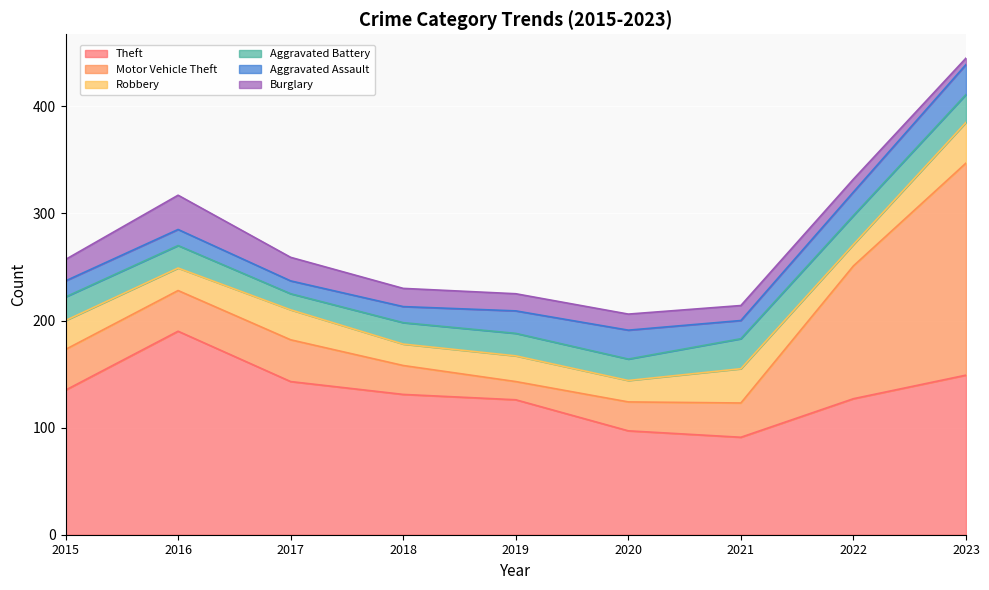

What is the value of the Motor Vehicle Theft point at the 6th from the left?

27